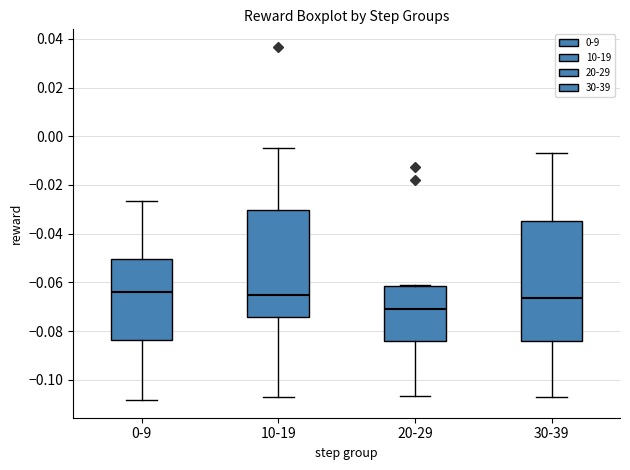

Reading left to right, read every box against the y-axis: the position of its median line, the range the box covers, and the ends of its whiskers. The values are not printed on the chart, so give them approximately, as read against the axis.

0-9: median -0.064, box -0.084 to -0.050, whiskers -0.108 to -0.026
10-19: median -0.066, box -0.074 to -0.030, whiskers -0.108 to -0.004
20-29: median -0.070, box -0.084 to -0.062, whiskers -0.106 to -0.060
30-39: median -0.066, box -0.084 to -0.034, whiskers -0.108 to -0.006